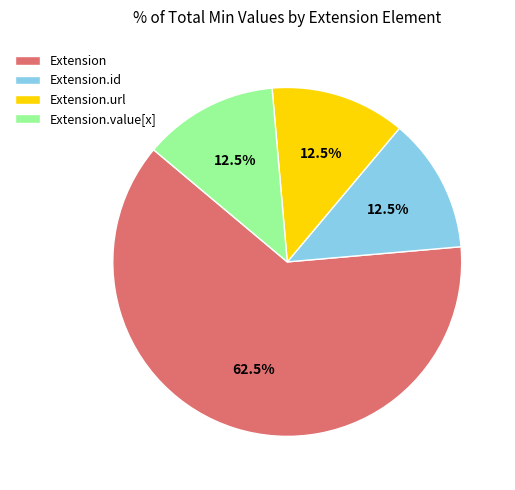

Which has a higher value, Extension.url or Extension?

Extension